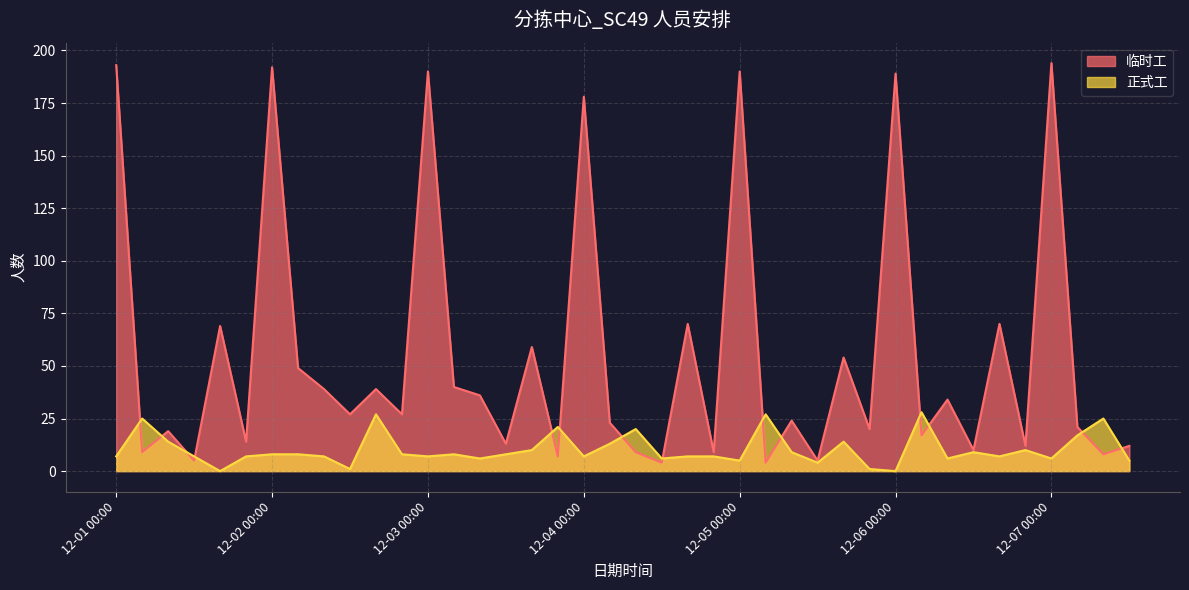

What is the value of the 临时工 point at the 7th from the left?

192